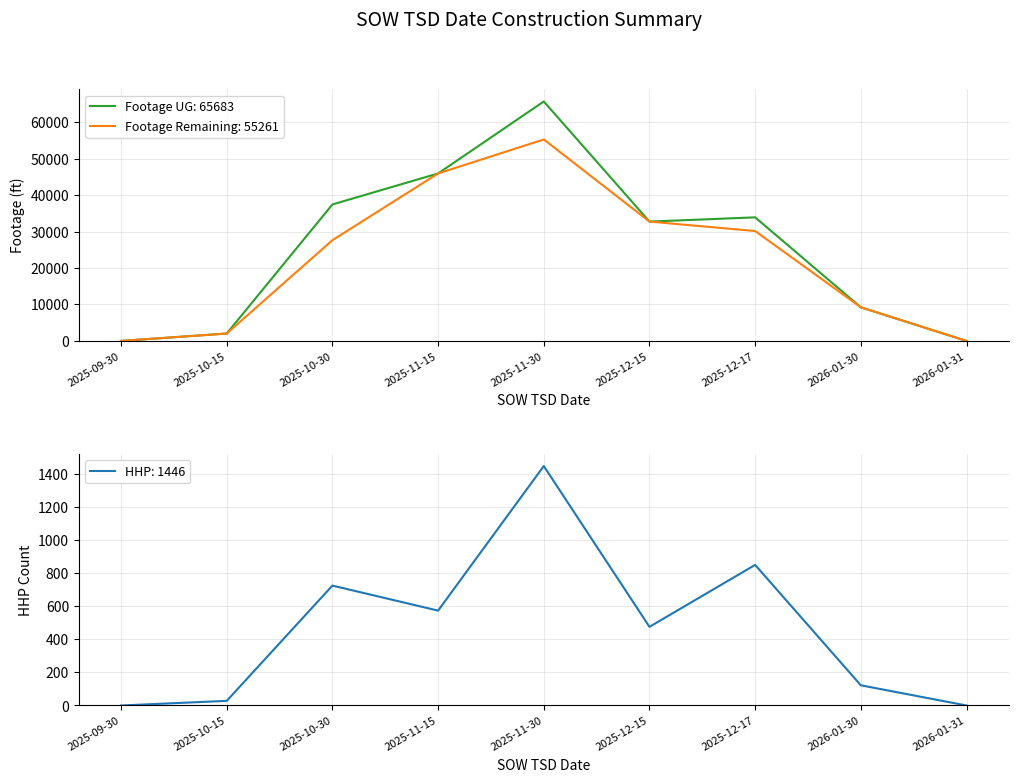

True or false: HHP and Footage Remaining cross at least once.

False